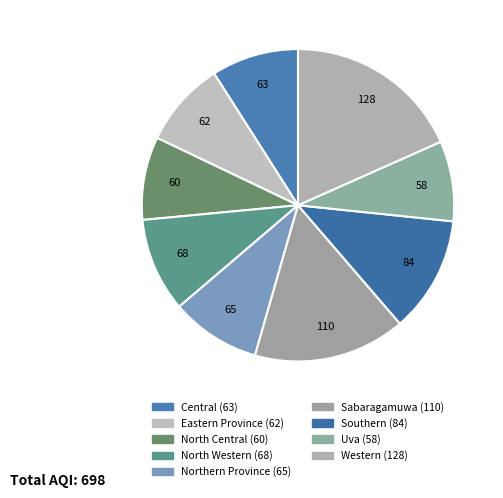

Does any single category account for the majority?

No